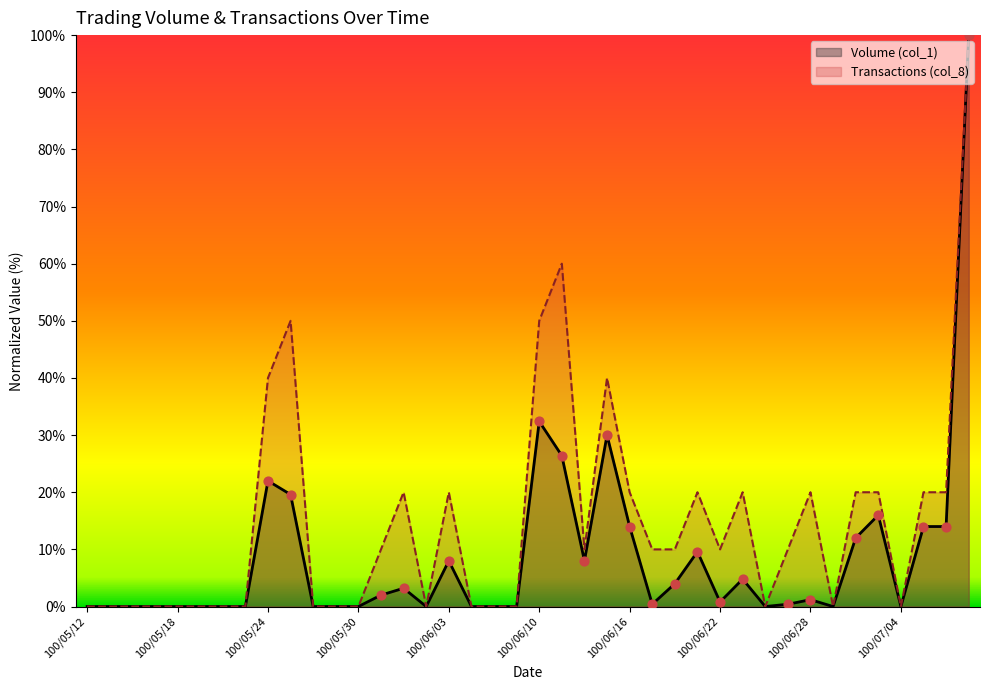

Which series has the widest spread of Y values?

Volume (col_1)